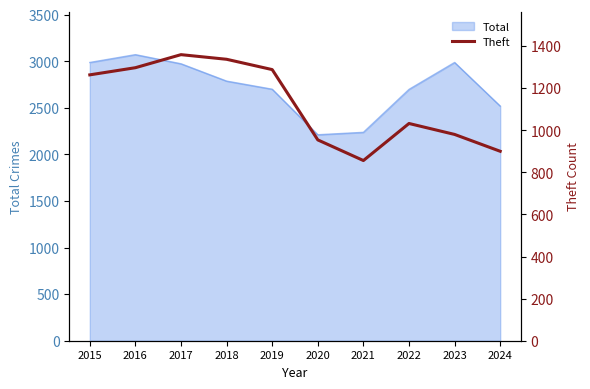

Where is Total nearest to the value 2641?

2022